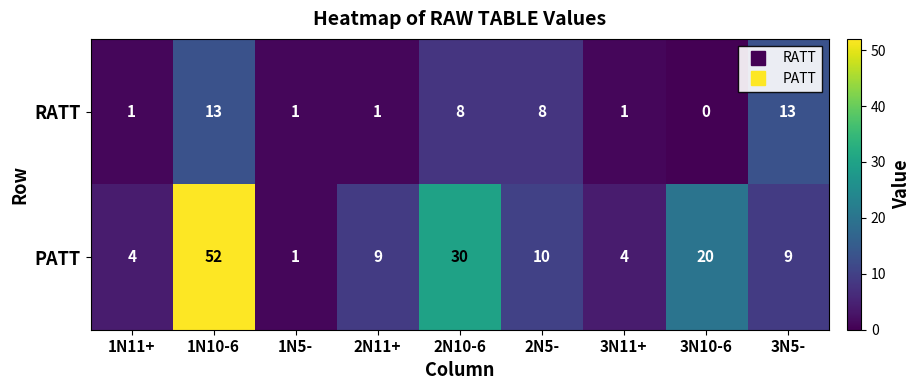

What is the difference between the maximum and minimum values in the RATT series?

13